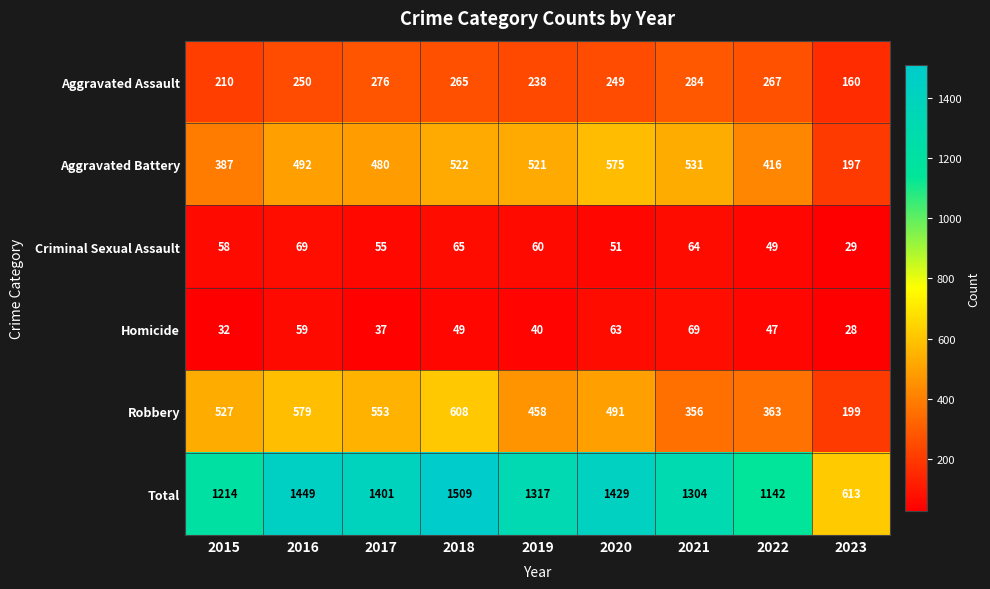

The Homicide series shows 47 at 2022. True or false?

True